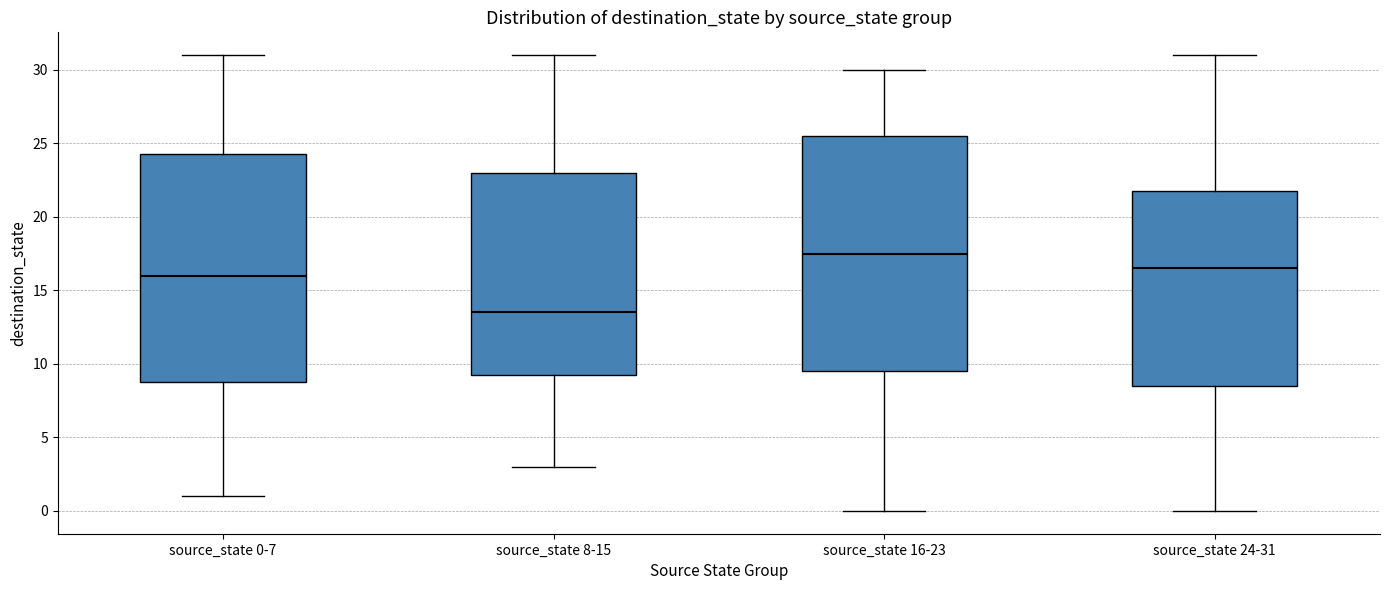

Comparing the boxes themselves (not the whiskers), which one is the tallest?

source_state 16-23